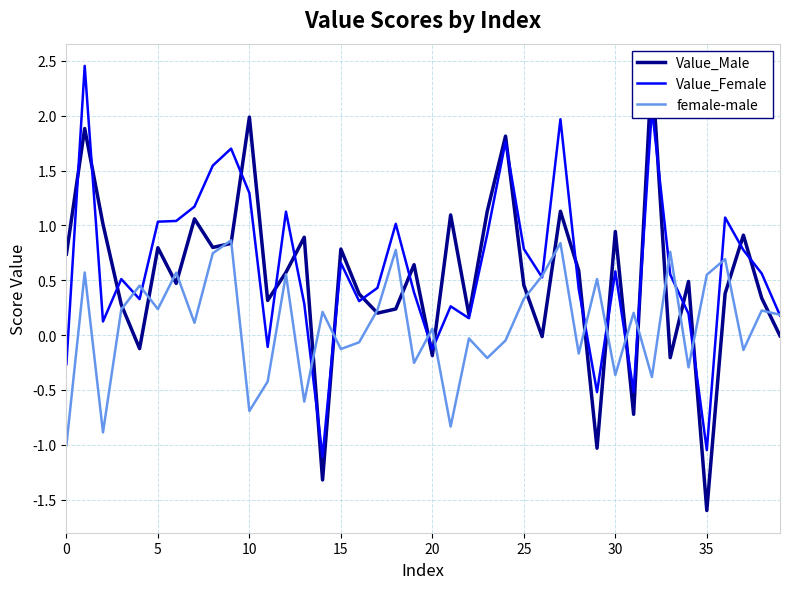

True or false: Value_Male and Value_Female cross at least once.

True